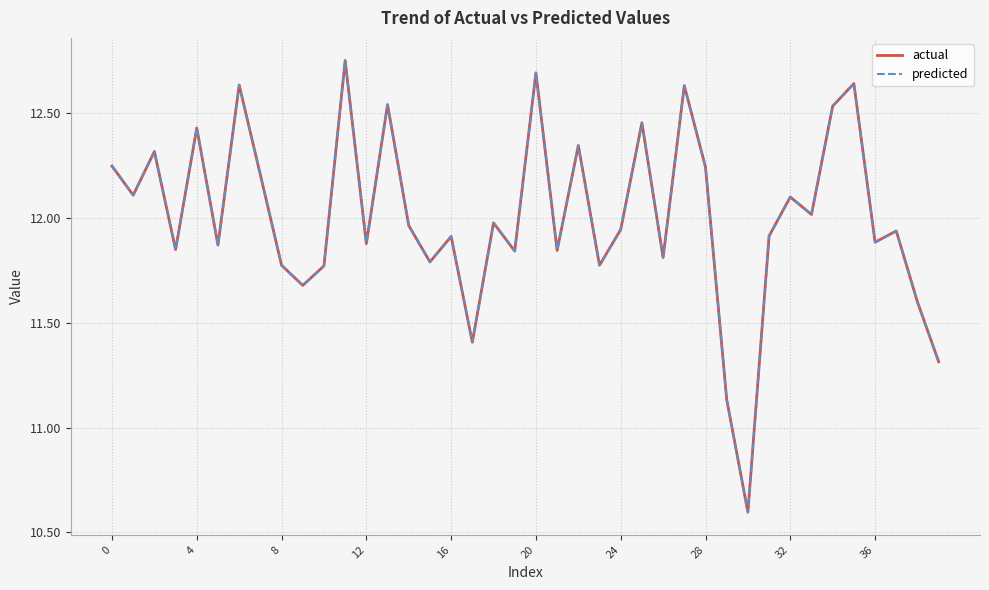

Reading left to right, what are all the values shown in this chart?

actual: 12.2	12.1	12.3	11.8	12.4	11.9	12.6	12.2	11.8	11.7	11.8	12.8	11.9	12.5	12.0	11.8	11.9	11.4	12.0	11.8	12.7	11.8	12.3	11.8	11.9	12.5	11.8	12.6	12.2	11.1	10.6	11.9	12.1	12.0	12.5	12.6	11.9	11.9	11.6	11.3
predicted: 12.2	12.1	12.3	11.8	12.4	11.9	12.6	12.2	11.8	11.7	11.8	12.8	11.9	12.5	12.0	11.8	11.9	11.4	12.0	11.8	12.7	11.8	12.3	11.8	11.9	12.5	11.8	12.6	12.2	11.1	10.6	11.9	12.1	12.0	12.5	12.6	11.9	11.9	11.6	11.3